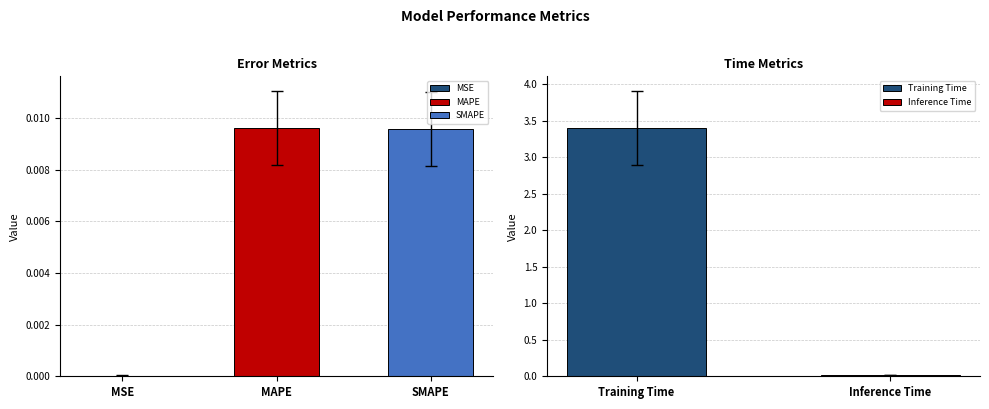

At which label is the value closest to 1?

Inference Time